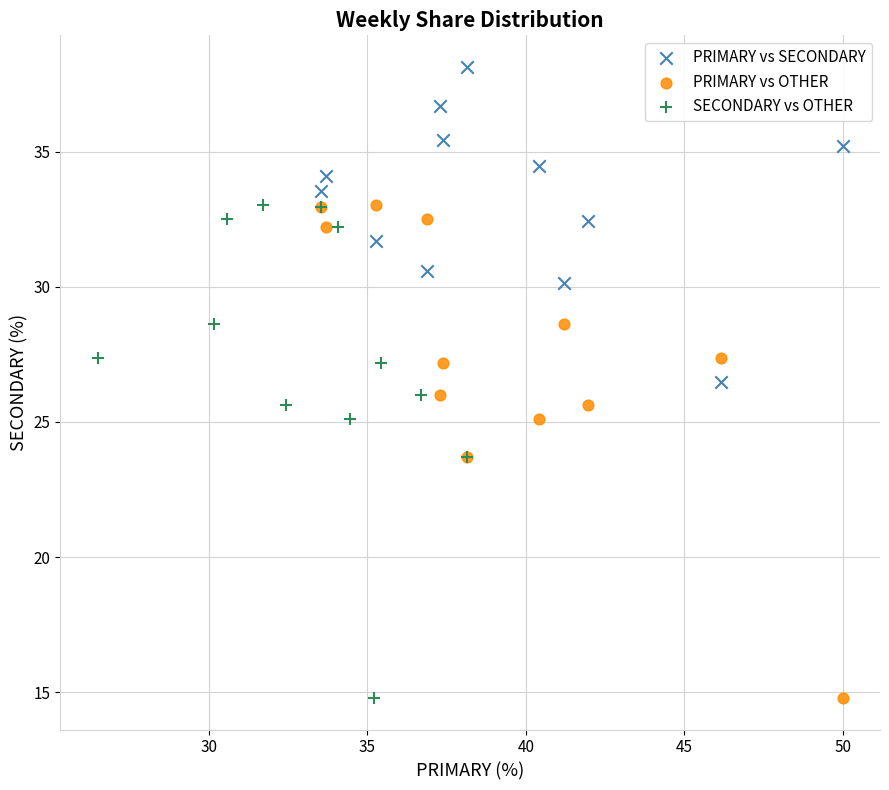

What are all the series names shown in the legend?

PRIMARY vs SECONDARY, PRIMARY vs OTHER, SECONDARY vs OTHER